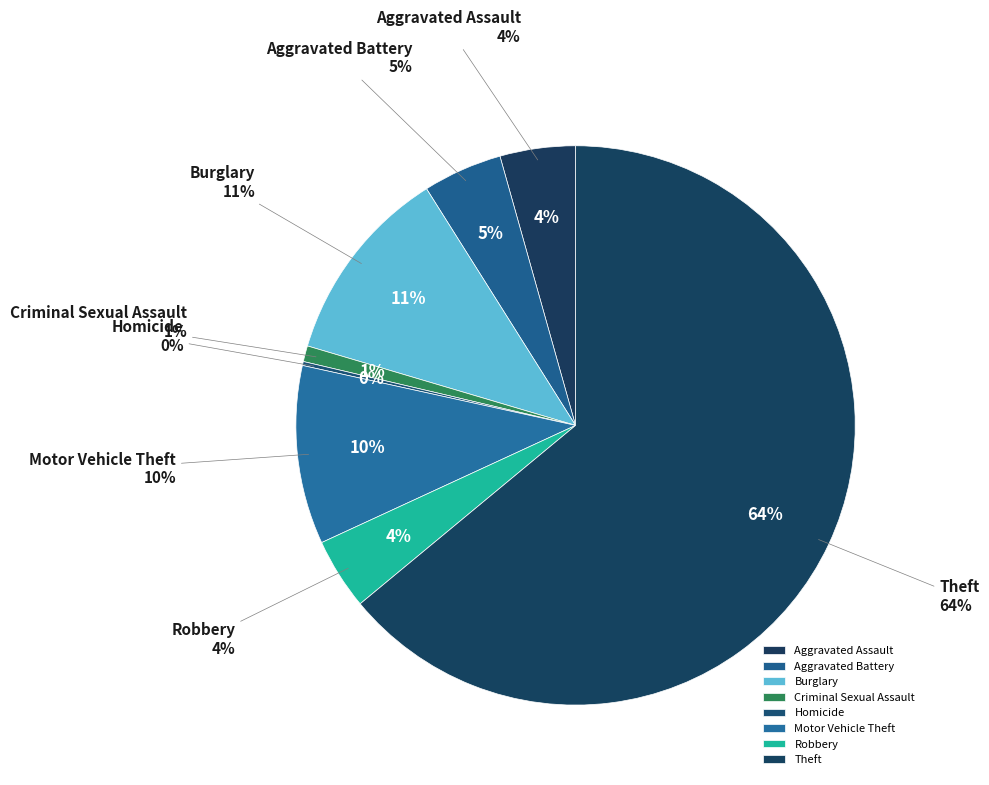

What is the change in value from Aggravated Battery to Homicide?

-19